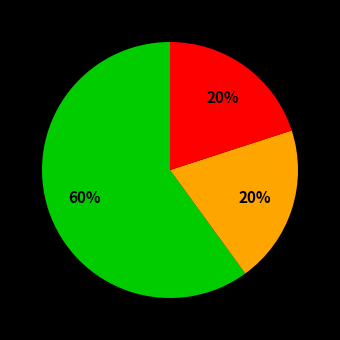

Is there any slice that represents more than half of the pie?

Yes